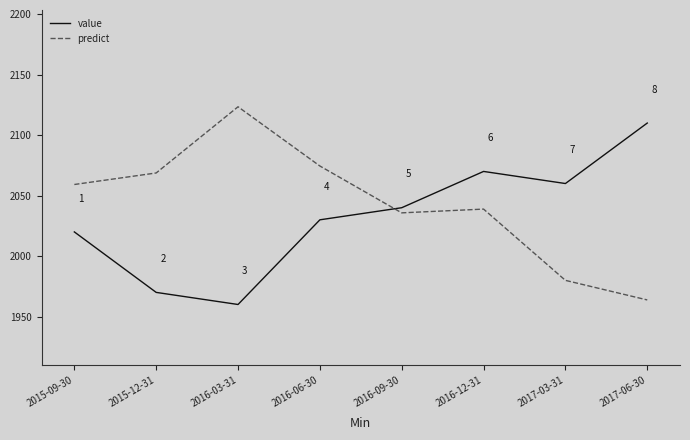

At how many categories does at least one series exceed 2090?

2